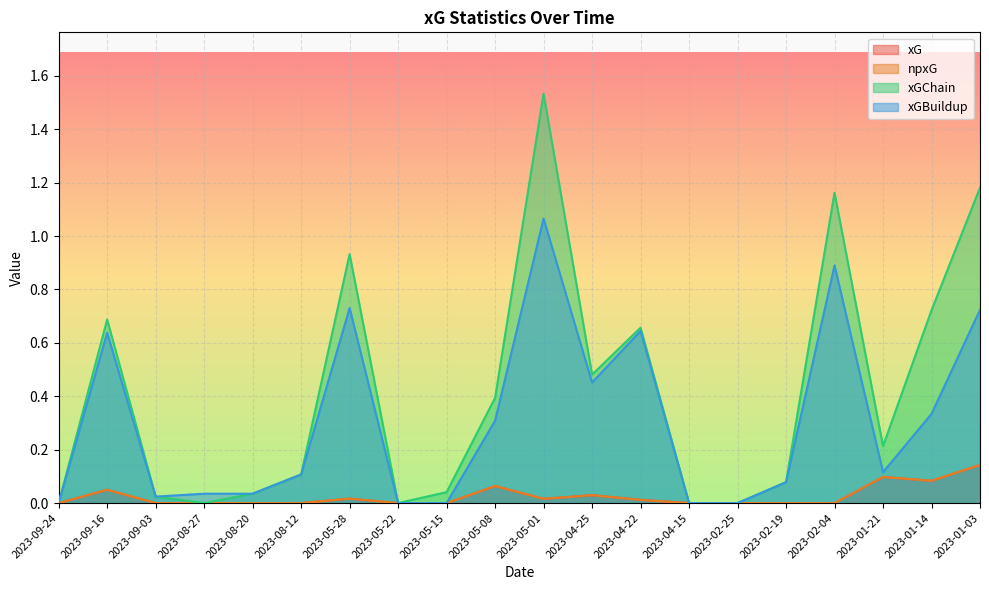

List the series in order of their peak value, lowest first.

xG, npxG, xGBuildup, xGChain